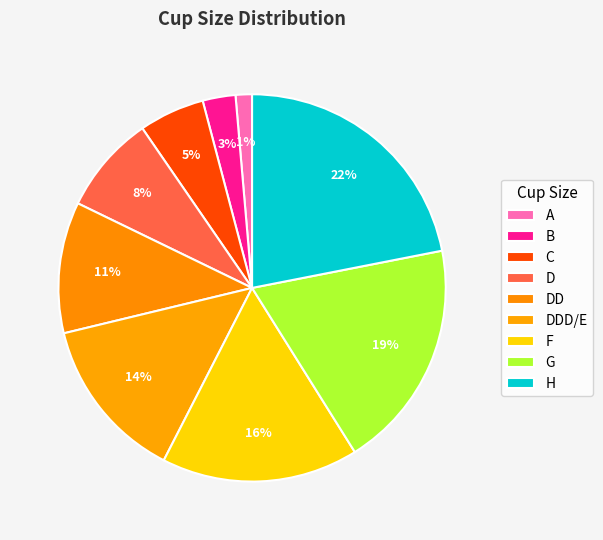

Is it true that H is 28% of the pie?

False